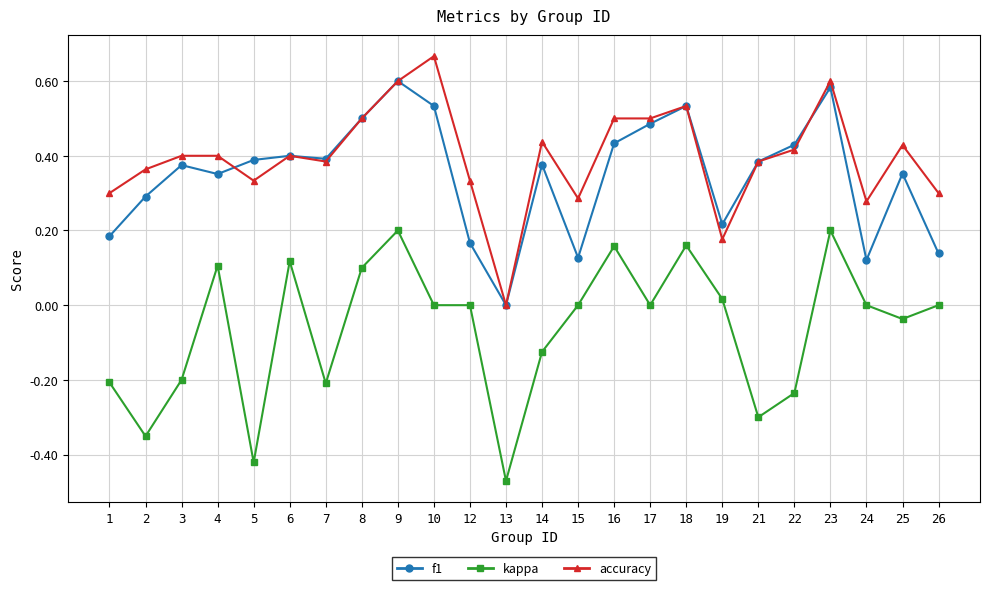

True or false: accuracy has more than 1 points higher than both neighbors.

True